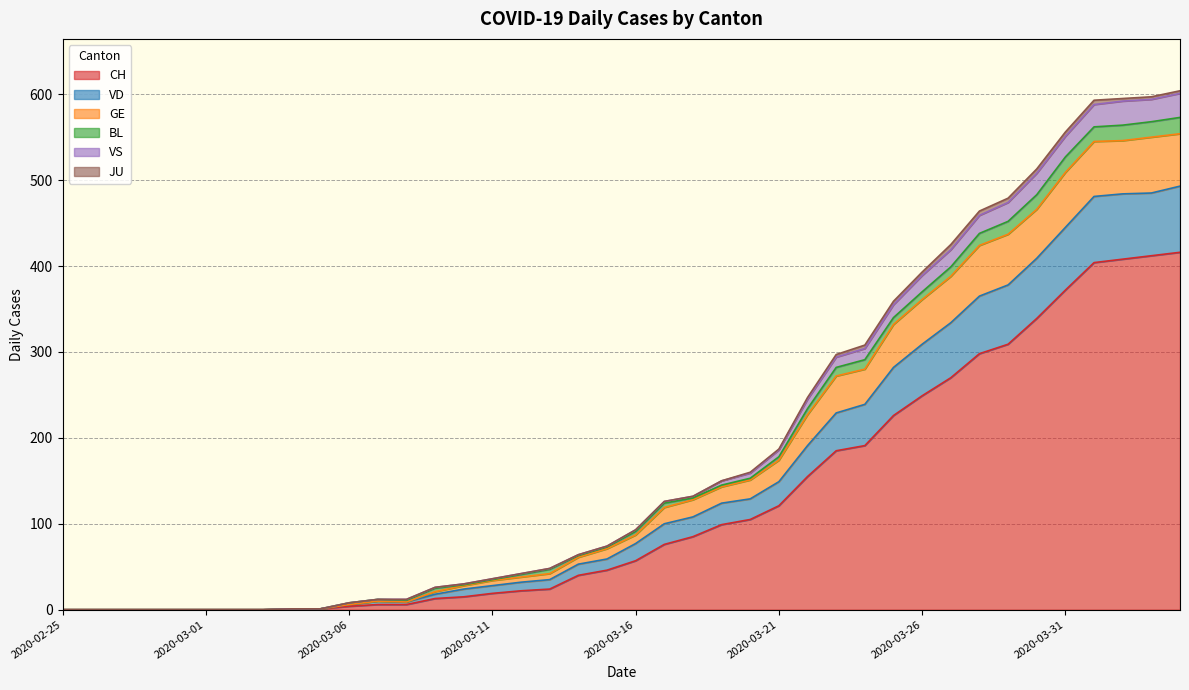

Which label corresponds to the largest value in the chart?

2020-04-04